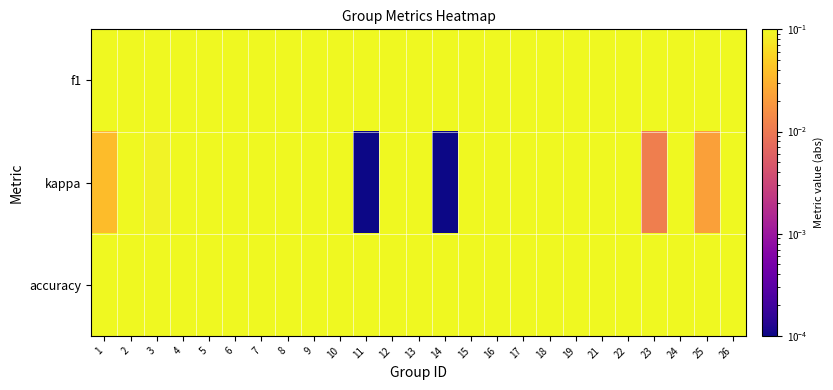

Between 14 and 26, which is larger?

26